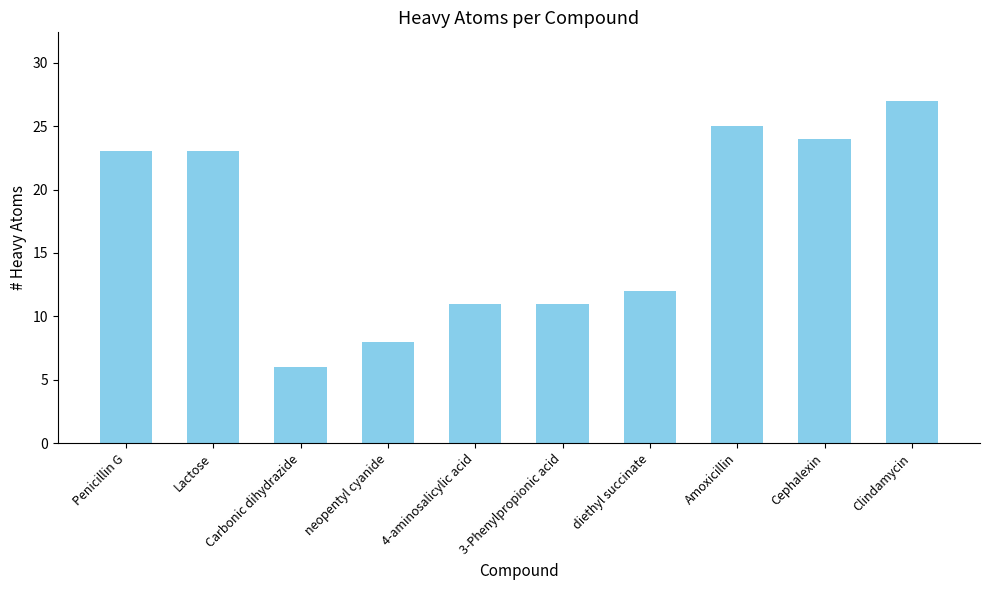

What is the approximate value at Lactose?

23